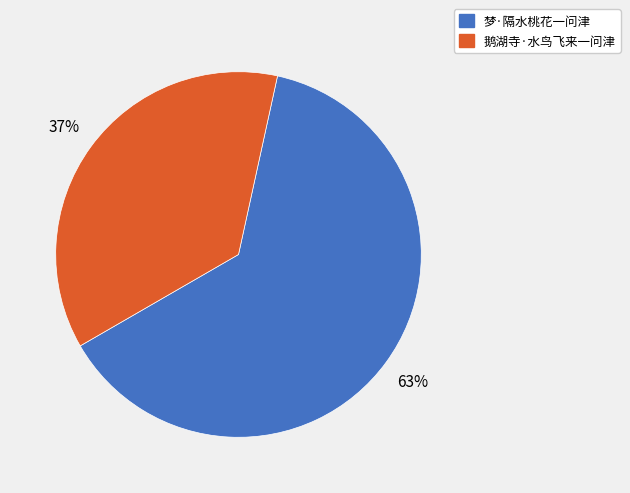

What is the ratio of the value at 鹅湖寺·水鸟飞来一问津 to the value at 梦·隔水桃花一问津?

0.6